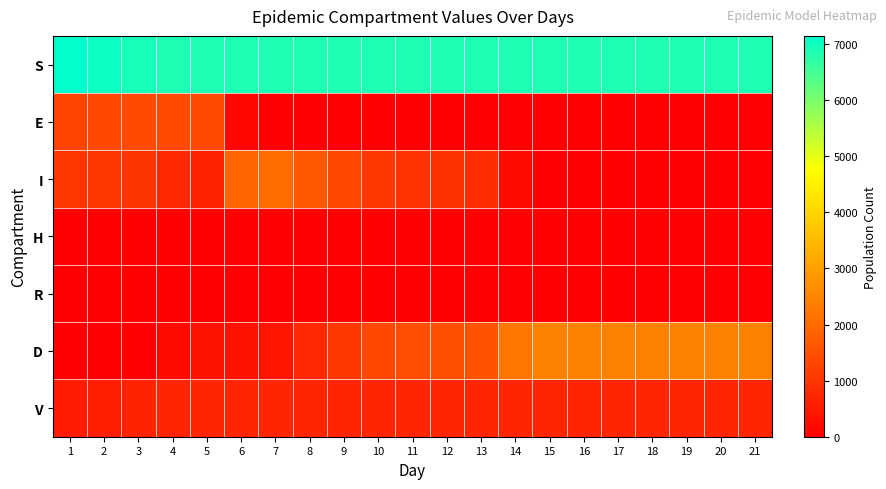

Reading right to left, extract all data points from this chart.

S: 21=6848	20=6848	19=6848	18=6848	17=6848	16=6848	15=6848	14=6848	13=6848	12=6848	11=6848	10=6848	9=6848	8=6849	7=6853	6=6859	5=6866	4=6880	3=6920	2=7019	1=7147
E: 21=0	20=0	19=0	18=0	17=0	16=0	15=0	14=0	13=0	12=1	11=2	10=4	9=5	8=9	7=20	6=144	5=1392	4=1389	3=1383	2=1361	1=1297
I: 21=1	20=2	19=2	18=2	17=2	16=2	15=5	14=199	13=852	12=926	11=943	10=1061	9=1355	8=1649	7=1999	6=1908	5=665	4=795	3=1000	2=1025	1=1025
H: 21=0	20=0	19=0	18=0	17=0	16=0	15=0	14=0	13=0	12=0	11=0	10=0	9=0	8=0	7=0	6=0	5=0	4=0	3=0	2=0	1=0
R: 21=0	20=0	19=0	18=0	17=0	16=0	15=0	14=0	13=0	12=0	11=0	10=0	9=0	8=0	7=0	6=0	5=0	4=0	3=0	2=0	1=0
D: 21=2420	20=2419	19=2419	18=2419	17=2419	16=2419	15=2416	14=2222	13=1569	12=1494	11=1476	10=1356	9=1061	8=763	7=401	6=366	5=360	4=230	3=25	2=0	1=0
V: 21=731	20=731	19=731	18=731	17=731	16=731	15=731	14=731	13=731	12=731	11=731	10=731	9=731	8=730	7=727	6=723	5=717	4=706	3=672	2=595	1=531